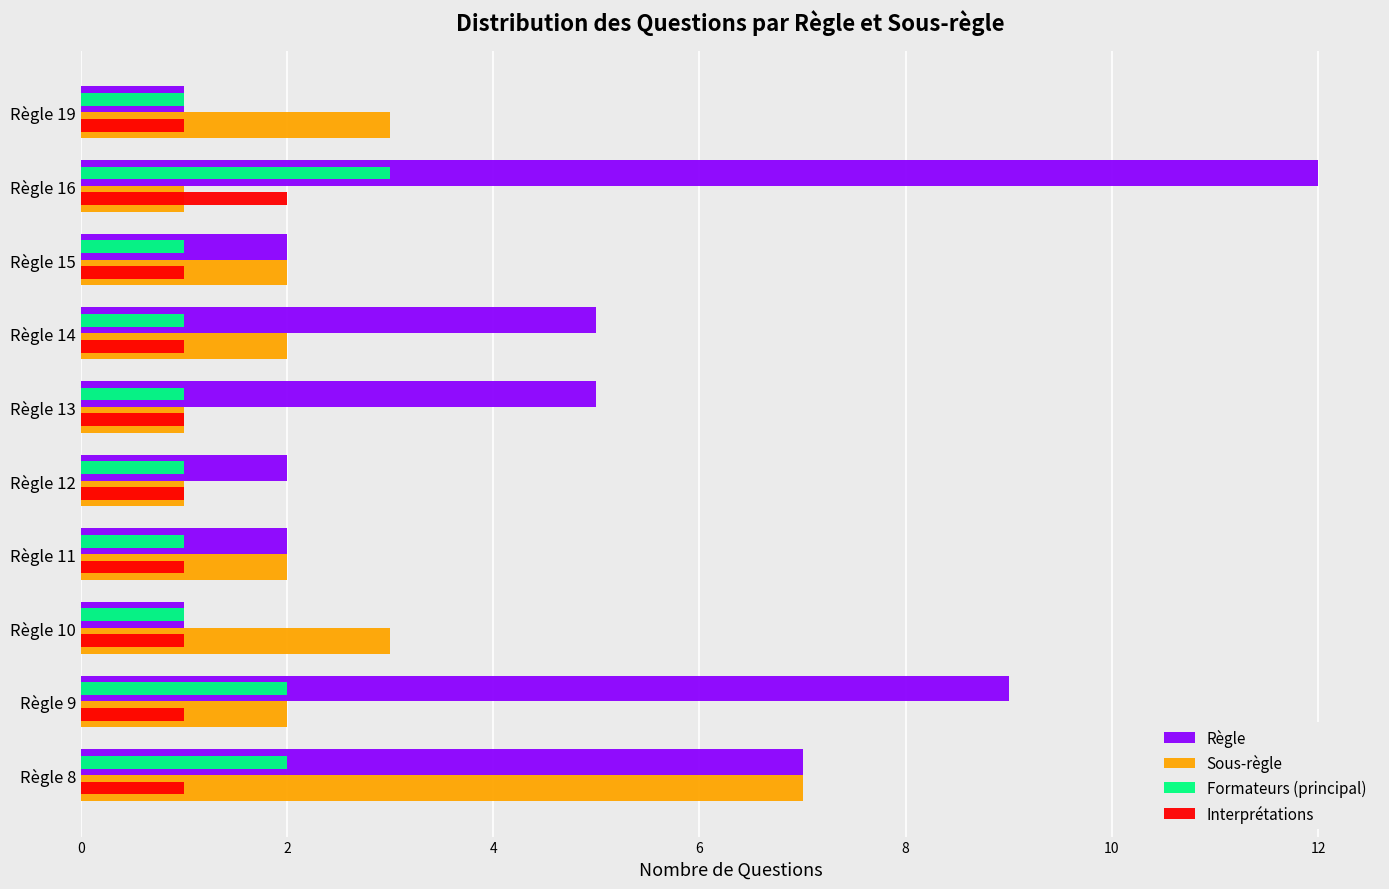

What is the average value of the Règle series?

5